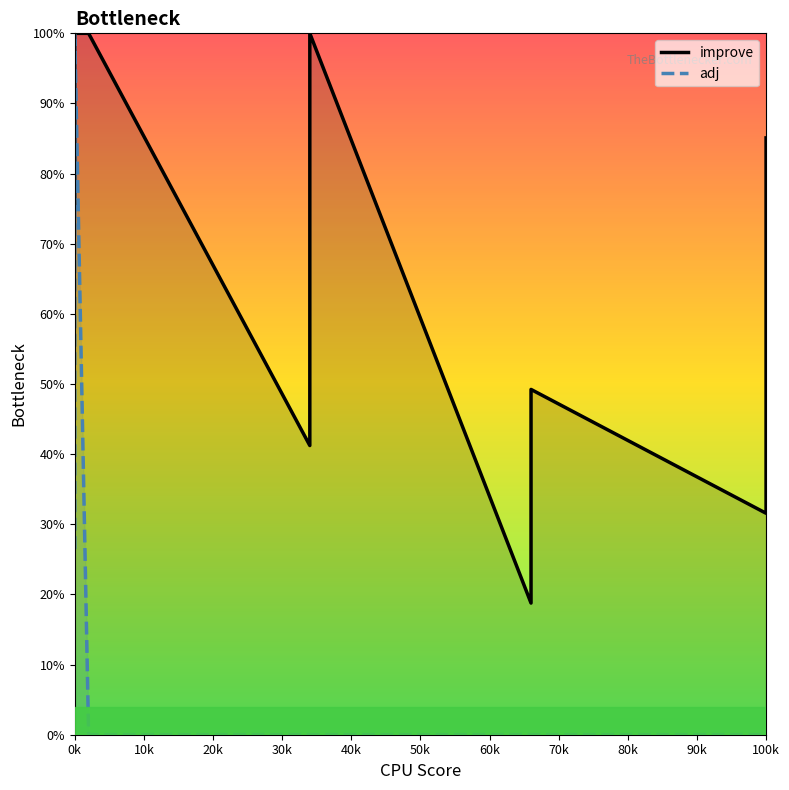

What is the value of the improve point at the 10th from the left?

0.4